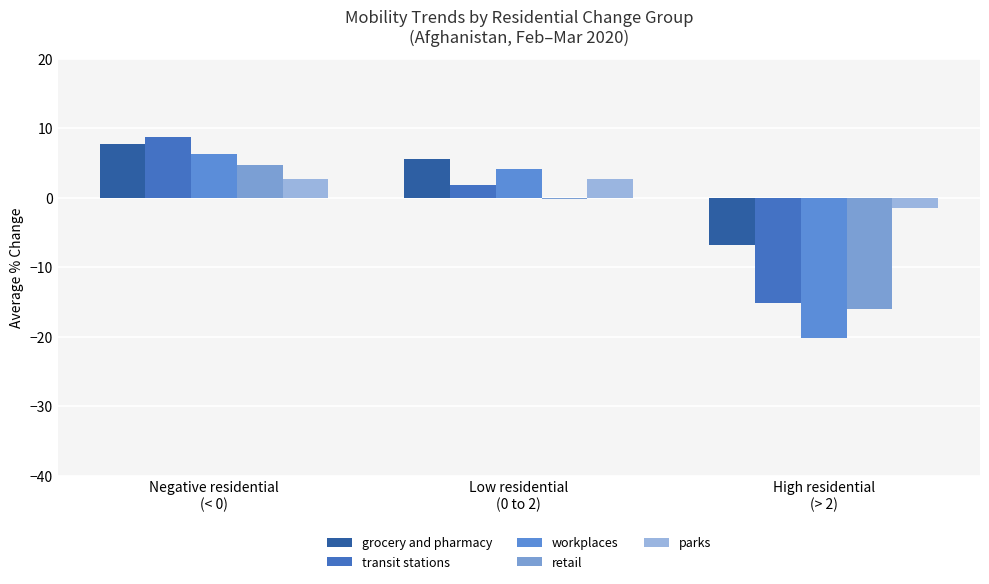

What is the approximate value of transit stations at Low residential
(0 to 2)?

1.9